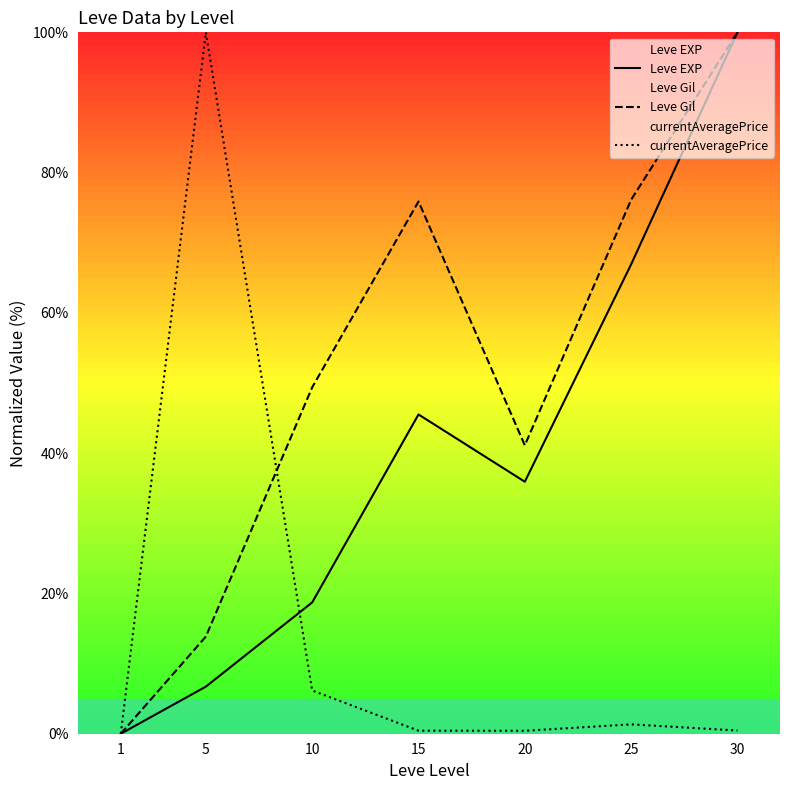

What is the spread (max minus min) of values at 20?

40.7